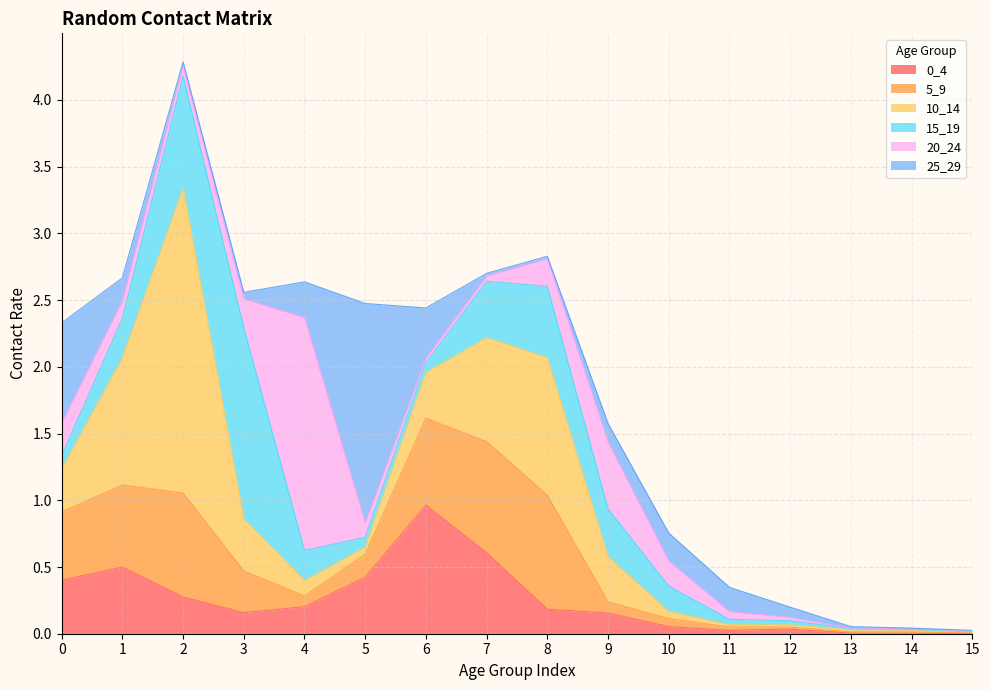

The 15_19 series shows 0.0 at 0. True or false?

False